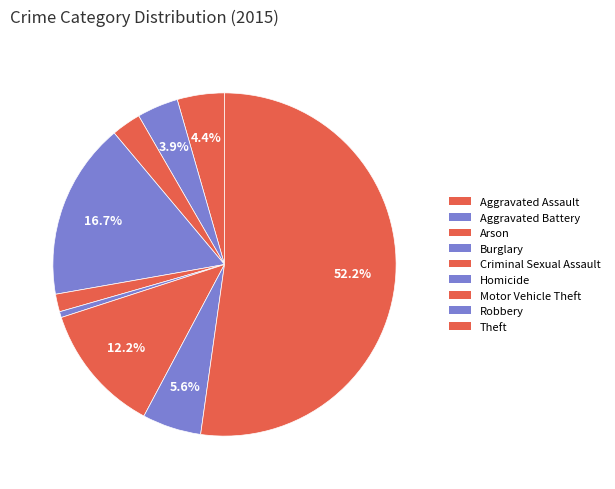

How many segments does this pie chart have?

9